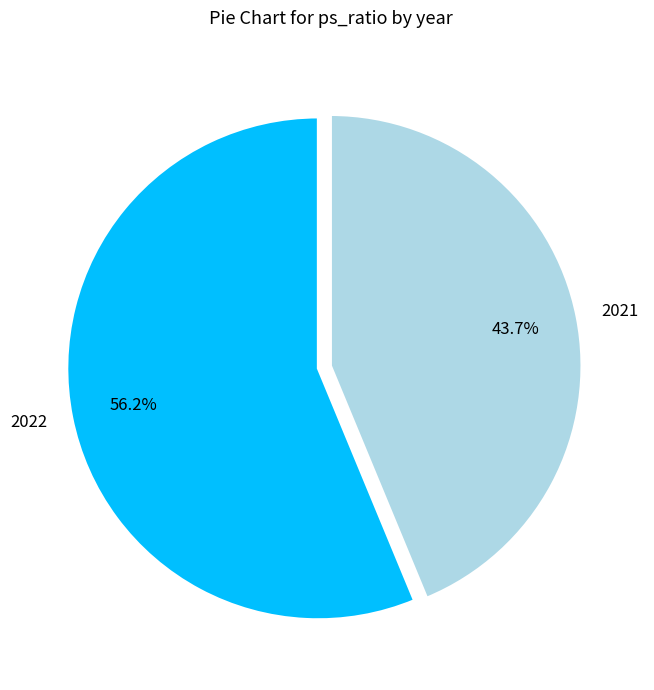

What is the ratio of the value at 2022 to the value at 2021?

1.3